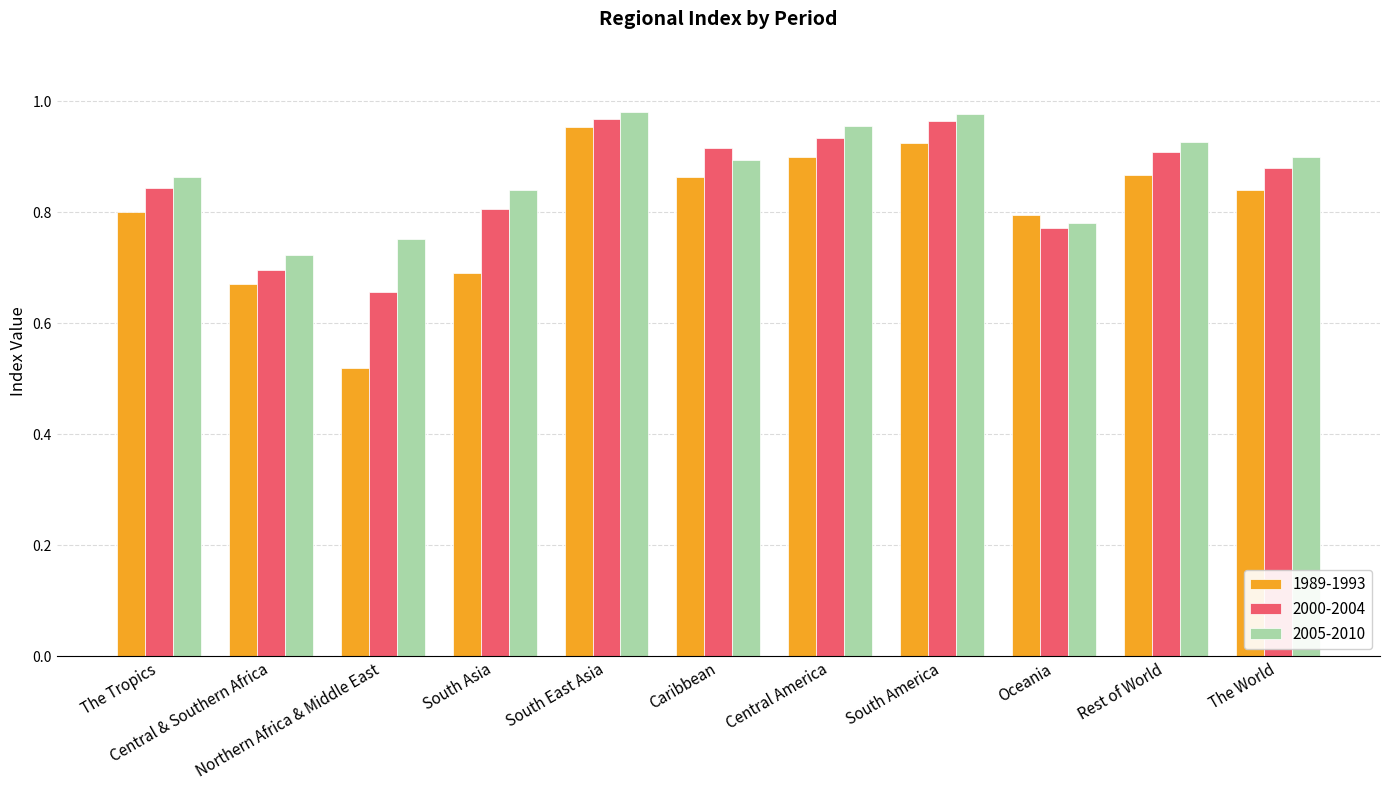

What is the difference between the maximum and minimum values in the 2000-2004 series?

0.3